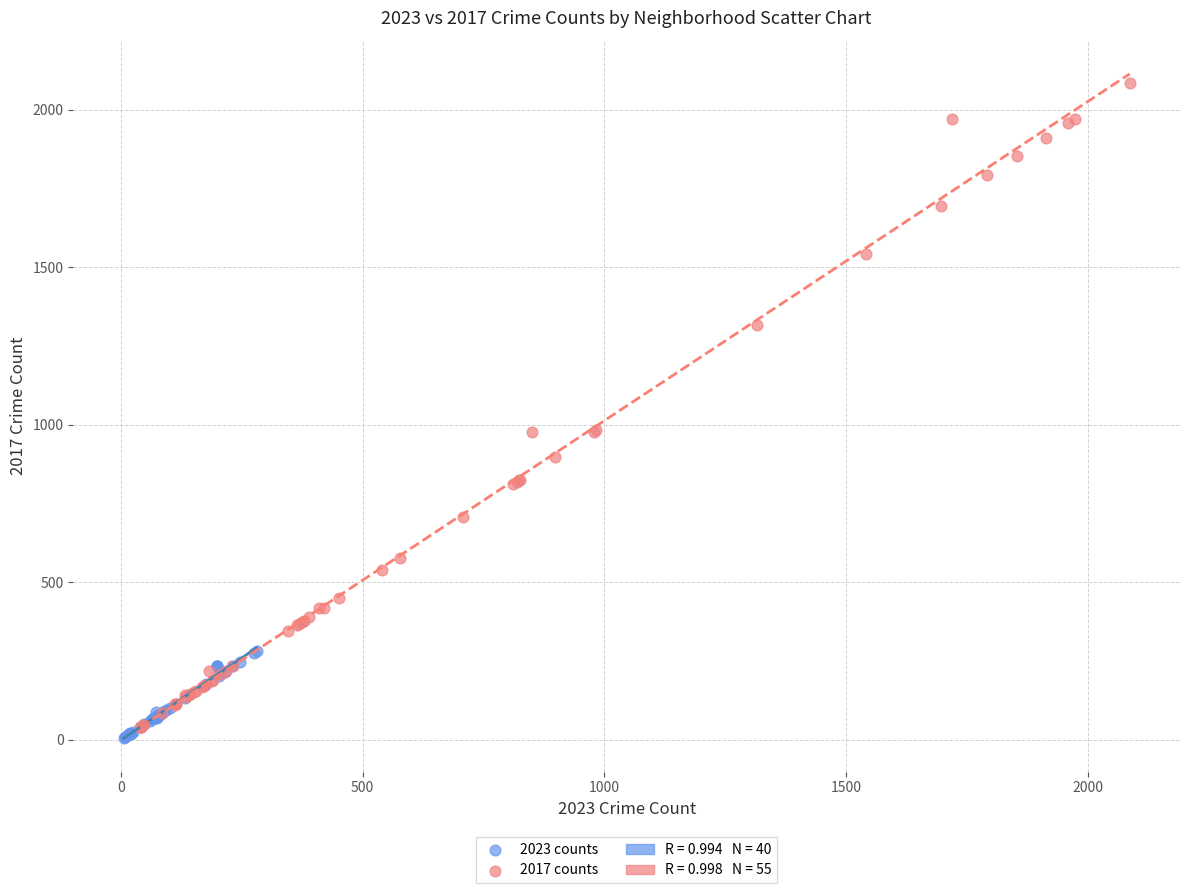

Which series reaches the maximum Y coordinate?

2017 counts